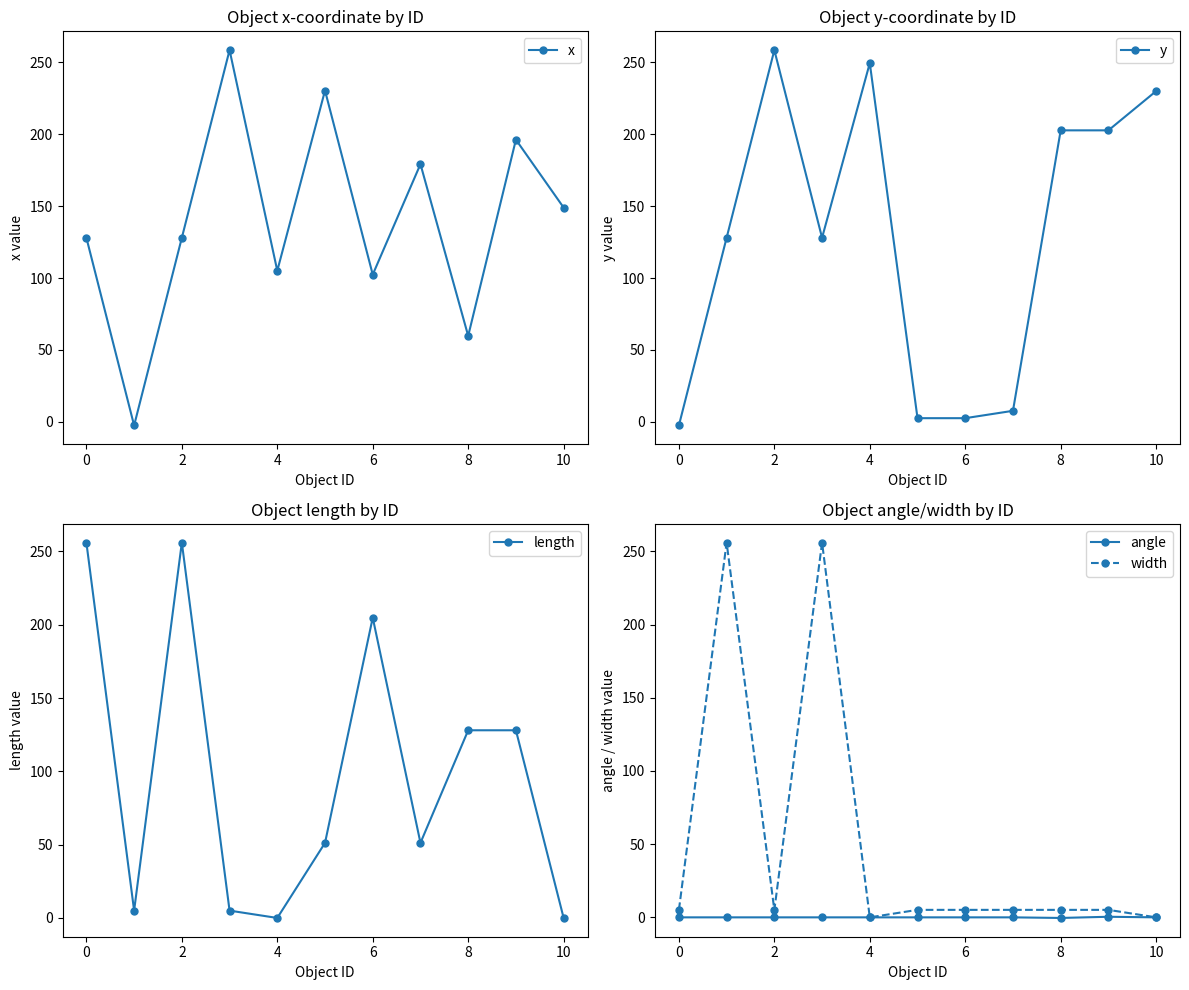

Where is the first local minimum for width?

2